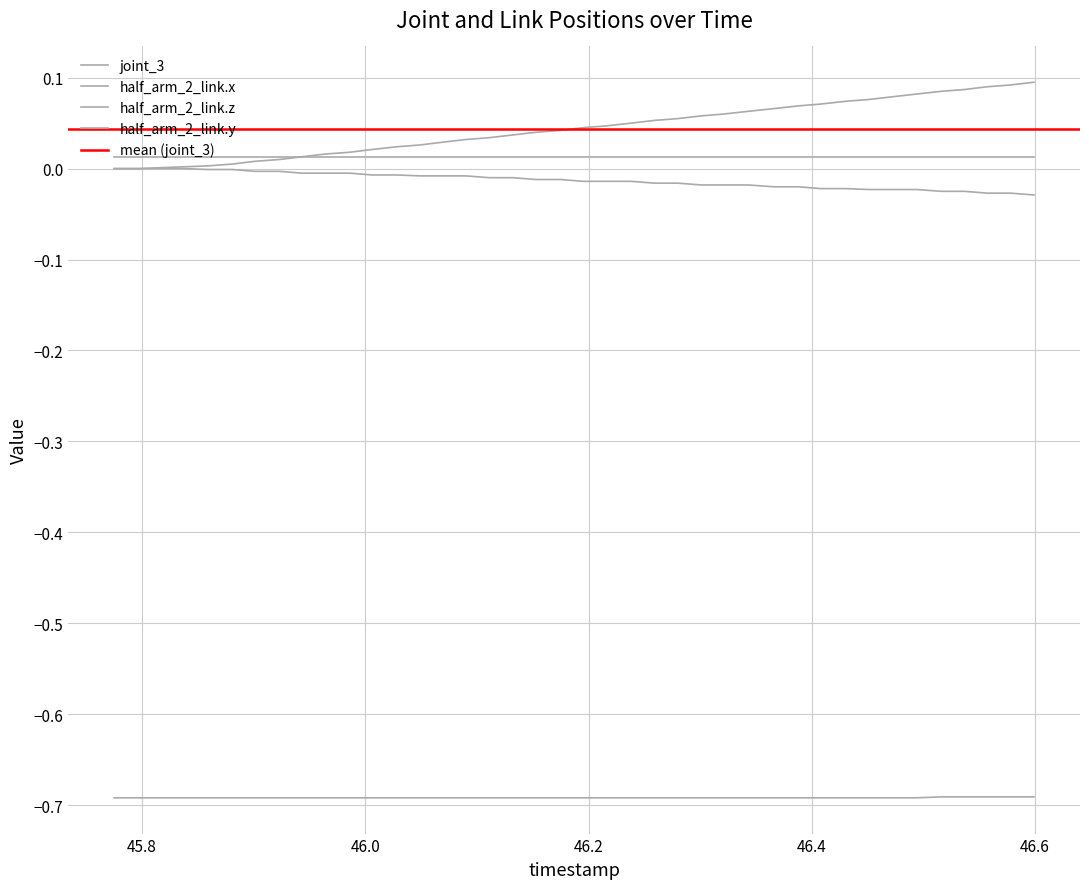

True or false: joint_3 has more than 2 points higher than both neighbors.

False